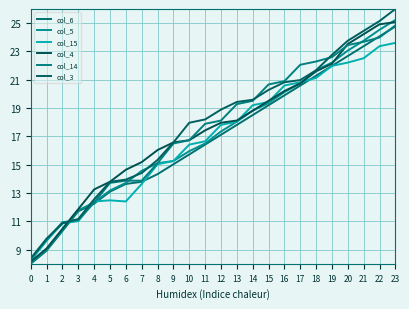

The value of col_4 at 21 is 24.2. True or false?

True